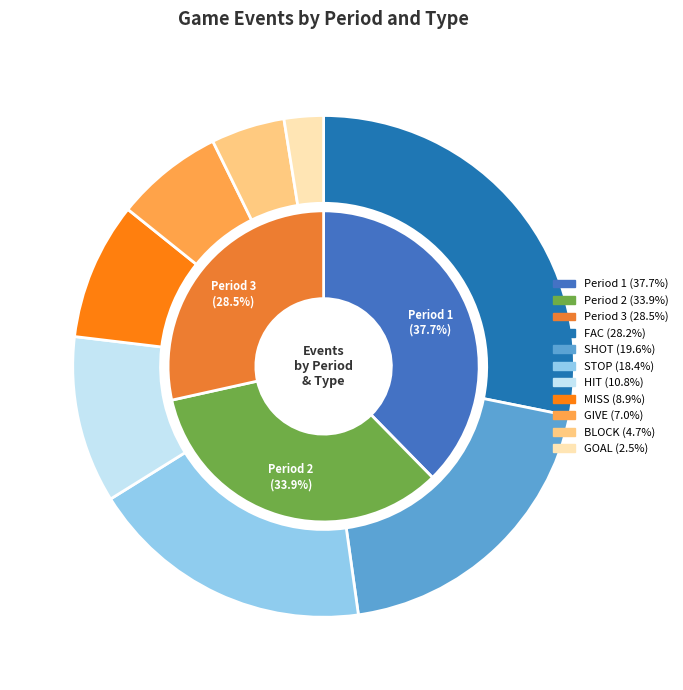

How many slices are in this pie chart?

8